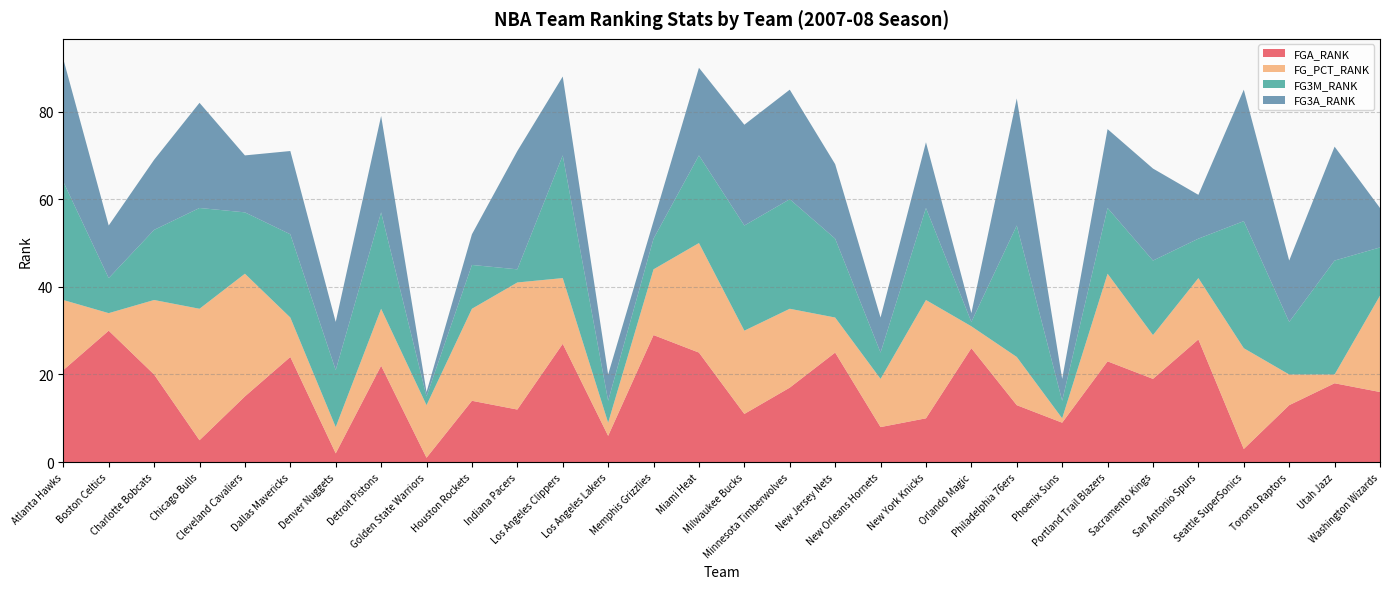

Reading left to right, extract all data points from this chart.

FGA_RANK: Atlanta Hawks=21	Boston Celtics=30	Charlotte Bobcats=20	Chicago Bulls=5	Cleveland Cavaliers=15	Dallas Mavericks=24	Denver Nuggets=2	Detroit Pistons=22	Golden State Warriors=1	Houston Rockets=14	Indiana Pacers=12	Los Angeles Clippers=27	Los Angeles Lakers=6	Memphis Grizzlies=29	Miami Heat=25	Milwaukee Bucks=11	Minnesota Timberwolves=17	New Jersey Nets=25	New Orleans Hornets=8	New York Knicks=10	Orlando Magic=26	Philadelphia 76ers=13	Phoenix Suns=9	Portland Trail Blazers=23	Sacramento Kings=19	San Antonio Spurs=28	Seattle SuperSonics=3	Toronto Raptors=13	Utah Jazz=18	Washington Wizards=16
FG_PCT_RANK: Atlanta Hawks=16	Boston Celtics=4	Charlotte Bobcats=17	Chicago Bulls=30	Cleveland Cavaliers=28	Dallas Mavericks=9	Denver Nuggets=6	Detroit Pistons=13	Golden State Warriors=12	Houston Rockets=21	Indiana Pacers=29	Los Angeles Clippers=15	Los Angeles Lakers=3	Memphis Grizzlies=15	Miami Heat=25	Milwaukee Bucks=19	Minnesota Timberwolves=18	New Jersey Nets=8	New Orleans Hornets=11	New York Knicks=27	Orlando Magic=5	Philadelphia 76ers=11	Phoenix Suns=1	Portland Trail Blazers=20	Sacramento Kings=10	San Antonio Spurs=14	Seattle SuperSonics=23	Toronto Raptors=7	Utah Jazz=2	Washington Wizards=22
FG3M_RANK: Atlanta Hawks=27	Boston Celtics=8	Charlotte Bobcats=16	Chicago Bulls=23	Cleveland Cavaliers=14	Dallas Mavericks=19	Denver Nuggets=13	Detroit Pistons=22	Golden State Warriors=2	Houston Rockets=10	Indiana Pacers=3	Los Angeles Clippers=28	Los Angeles Lakers=5	Memphis Grizzlies=7	Miami Heat=20	Milwaukee Bucks=24	Minnesota Timberwolves=25	New Jersey Nets=18	New Orleans Hornets=6	New York Knicks=21	Orlando Magic=1	Philadelphia 76ers=30	Phoenix Suns=4	Portland Trail Blazers=15	Sacramento Kings=17	San Antonio Spurs=9	Seattle SuperSonics=29	Toronto Raptors=12	Utah Jazz=26	Washington Wizards=11
FG3A_RANK: Atlanta Hawks=28	Boston Celtics=12	Charlotte Bobcats=16	Chicago Bulls=24	Cleveland Cavaliers=13	Dallas Mavericks=19	Denver Nuggets=11	Detroit Pistons=22	Golden State Warriors=1	Houston Rockets=7	Indiana Pacers=27	Los Angeles Clippers=18	Los Angeles Lakers=6	Memphis Grizzlies=4	Miami Heat=20	Milwaukee Bucks=23	Minnesota Timberwolves=25	New Jersey Nets=17	New Orleans Hornets=8	New York Knicks=15	Orlando Magic=2	Philadelphia 76ers=29	Phoenix Suns=5	Portland Trail Blazers=18	Sacramento Kings=21	San Antonio Spurs=10	Seattle SuperSonics=30	Toronto Raptors=14	Utah Jazz=26	Washington Wizards=9